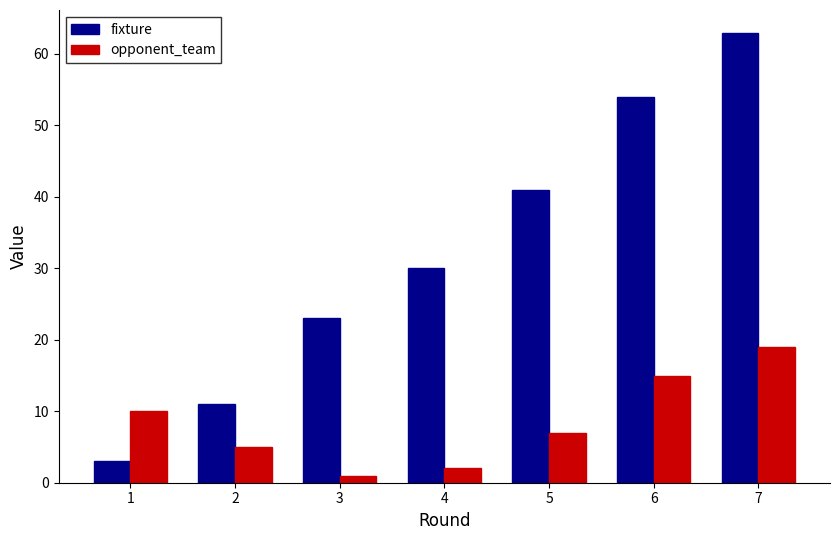

Which series has the largest total across all categories?

fixture